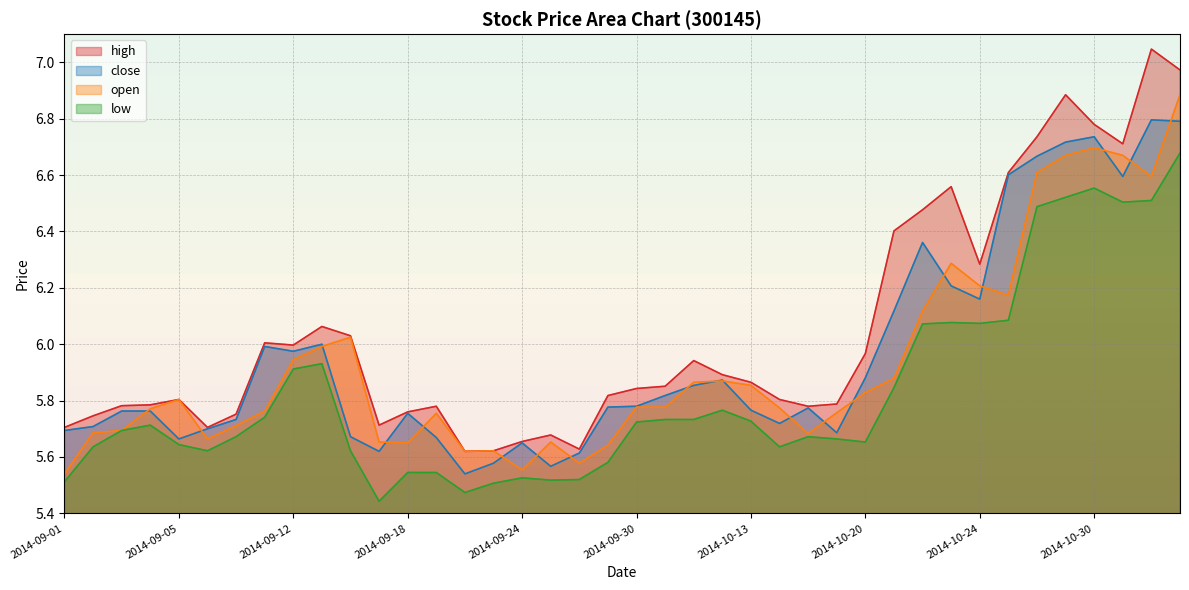

What is the total value across all series at 2014-09-16?

23.3